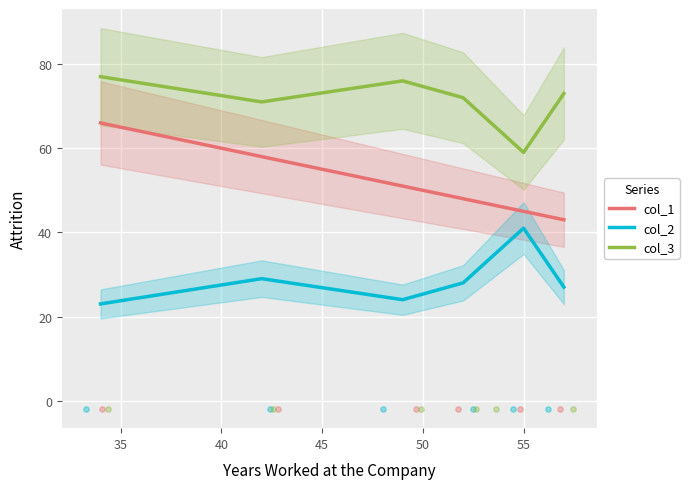

Which series reaches the maximum Y coordinate?

col_3